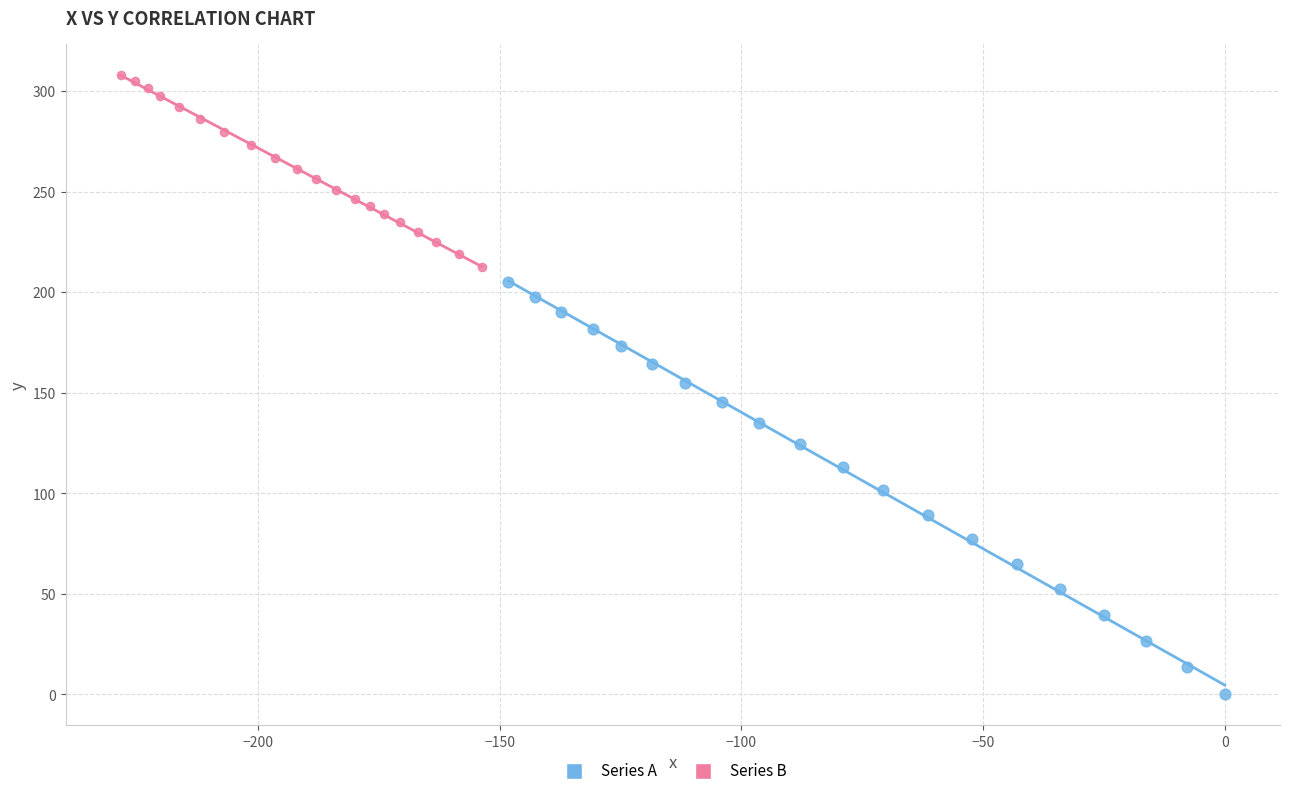

Which series reaches the maximum Y coordinate?

Series B